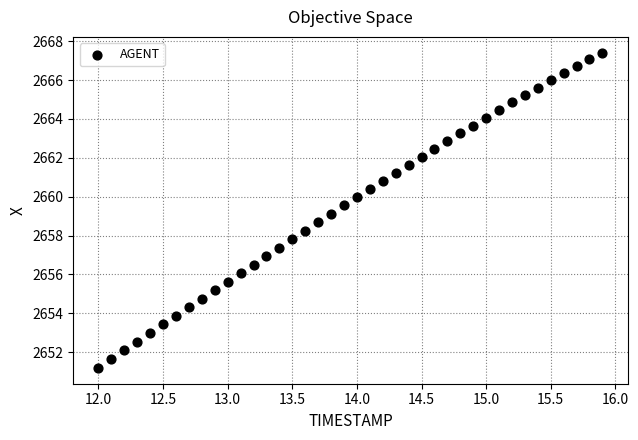

What is the range of Y values (max minus min)?

16.2